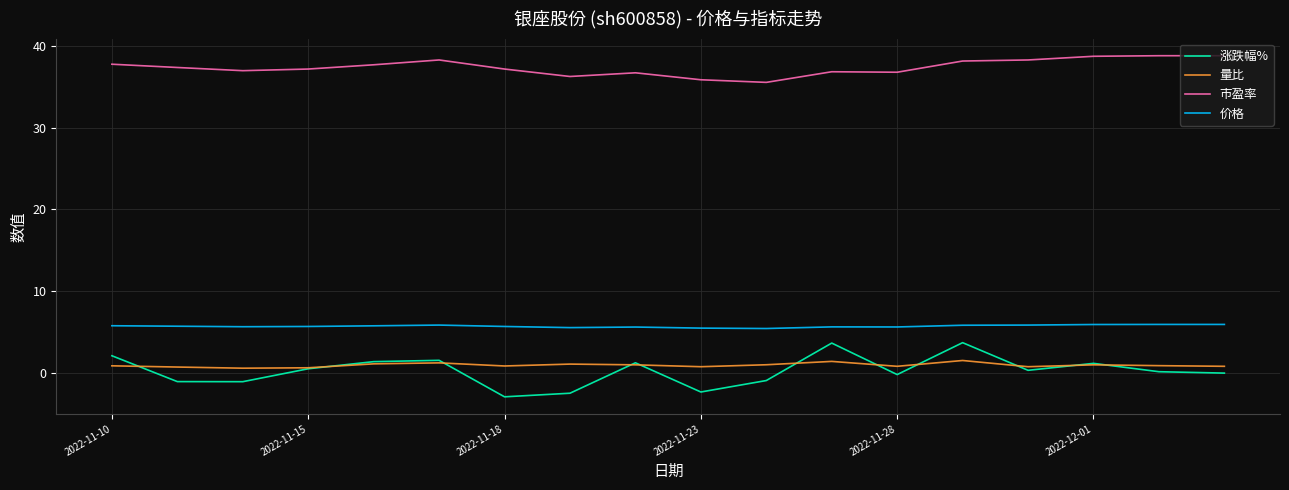

What is the highest value of the 市盈率 series?

38.8